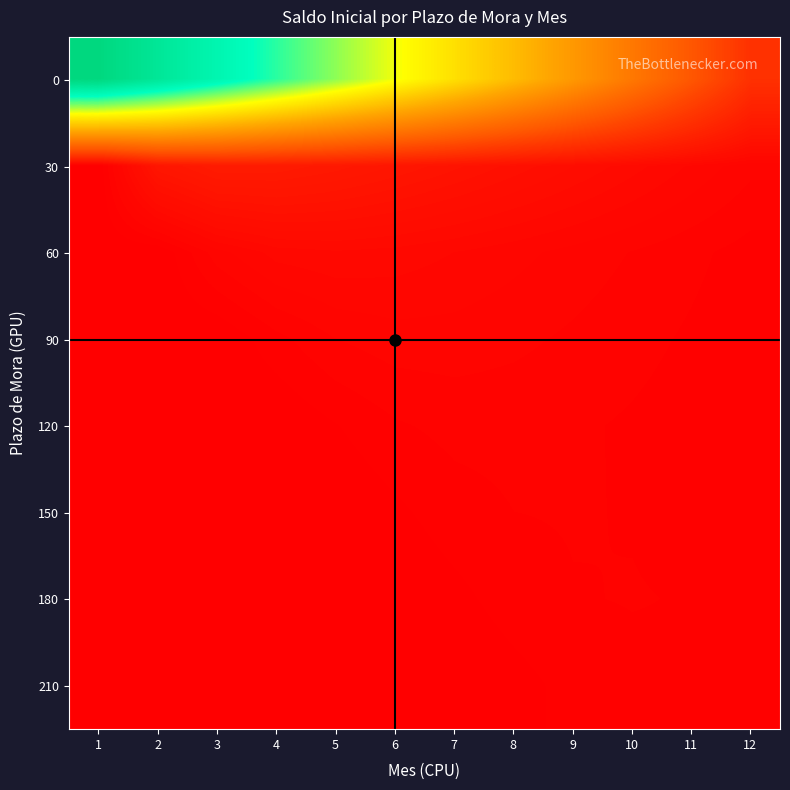

List the series in order of their peak value, lowest first.

210, 180, 150, 120, 90, 60, 30, 0